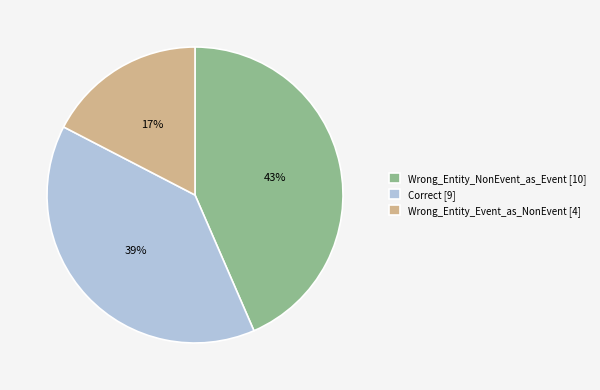

Which slice is the smallest?

Wrong_Entity_Event_as_NonEvent